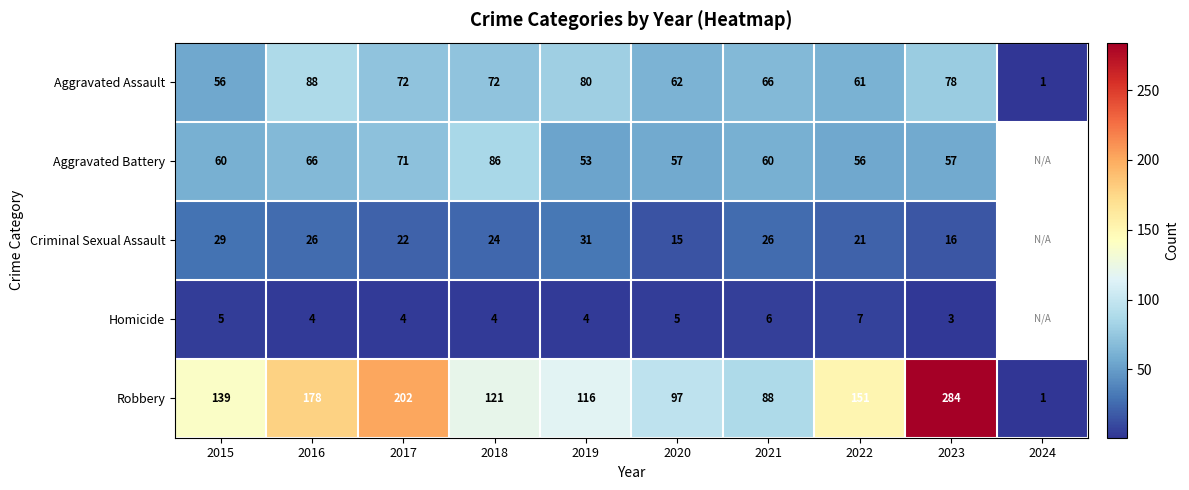

What is the total value across all series at 2017?

371